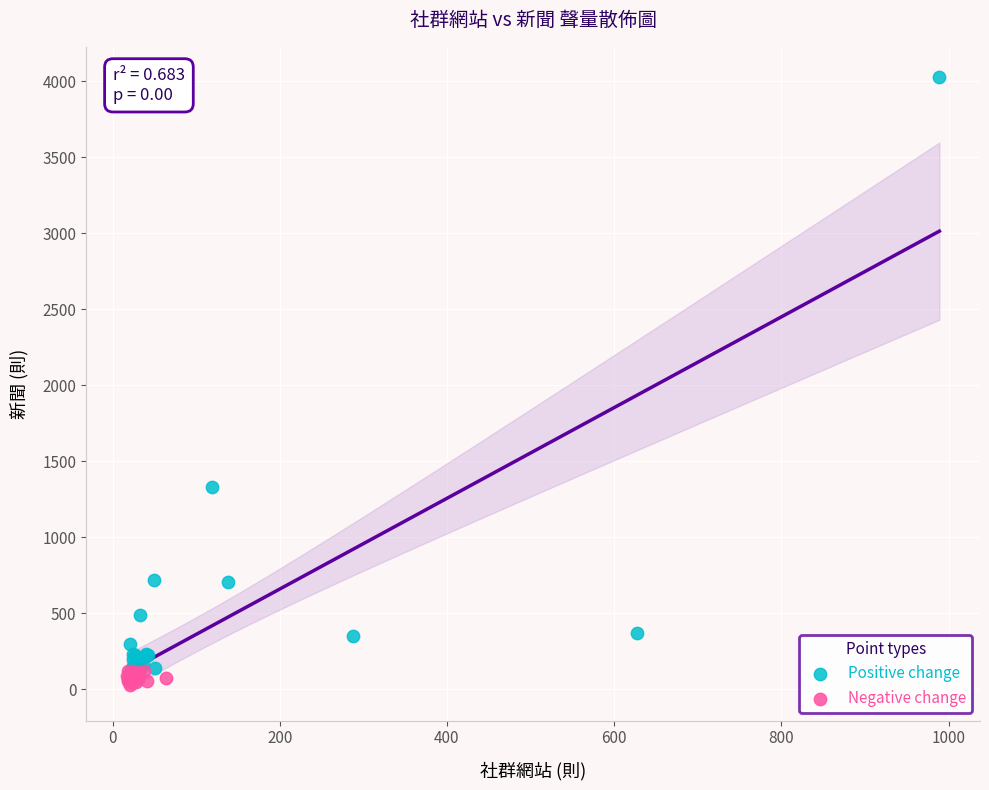

Which series has the largest Y range (max minus min)?

Positive change